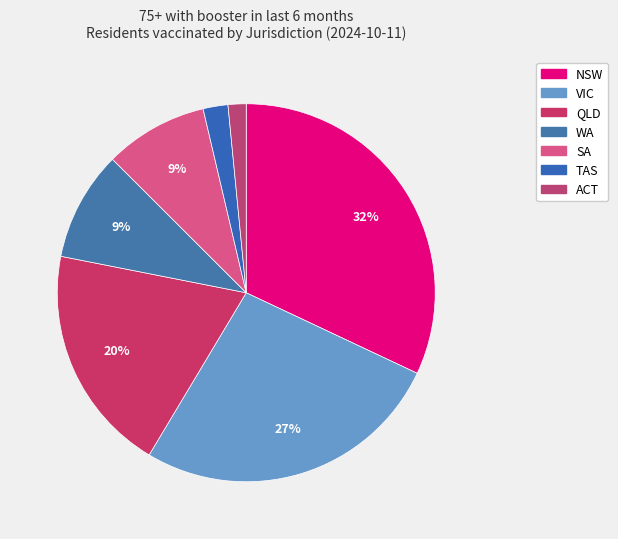

Does any single category account for the majority?

No